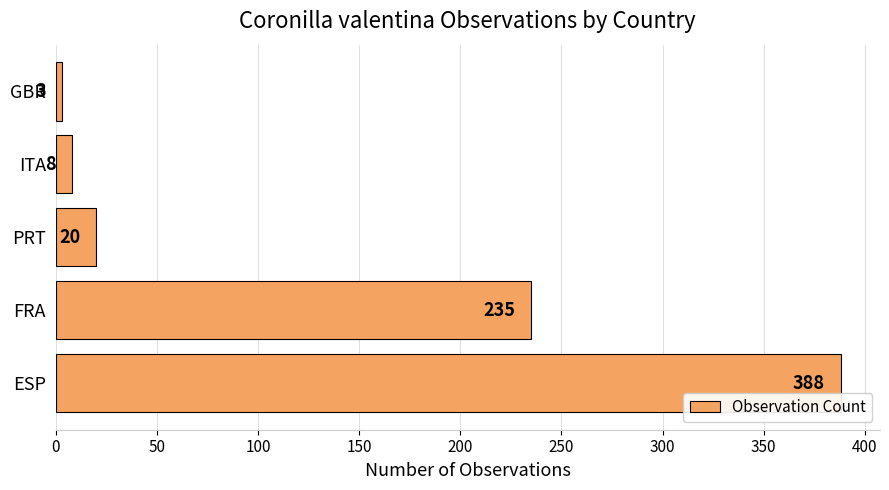

Approximately how many times larger is the value at ESP compared to ITA?

48.5